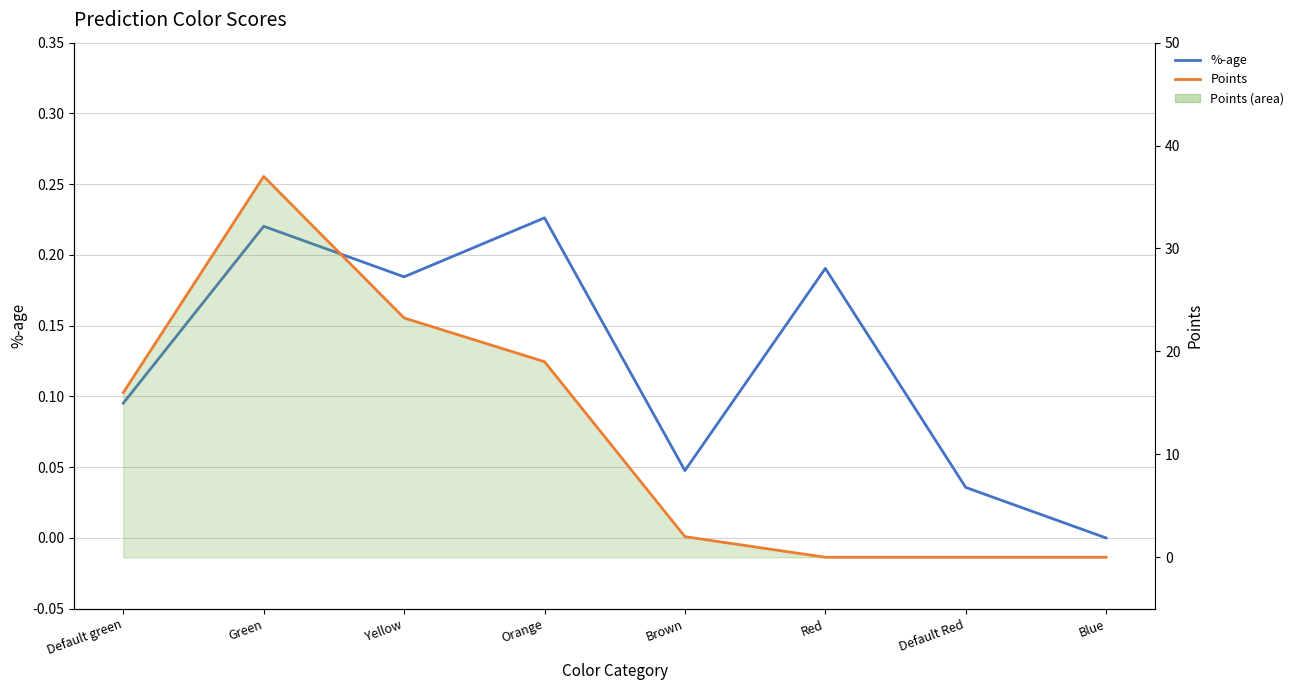

The value of %-age at Green is 0.2. True or false?

True